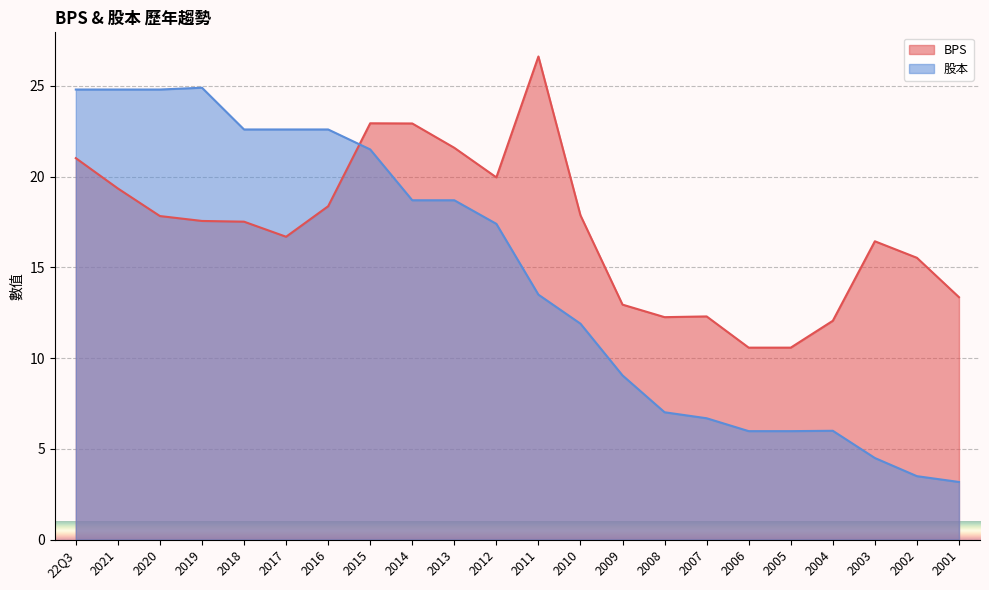

Where does the 股本 series first go above 17?

22Q3